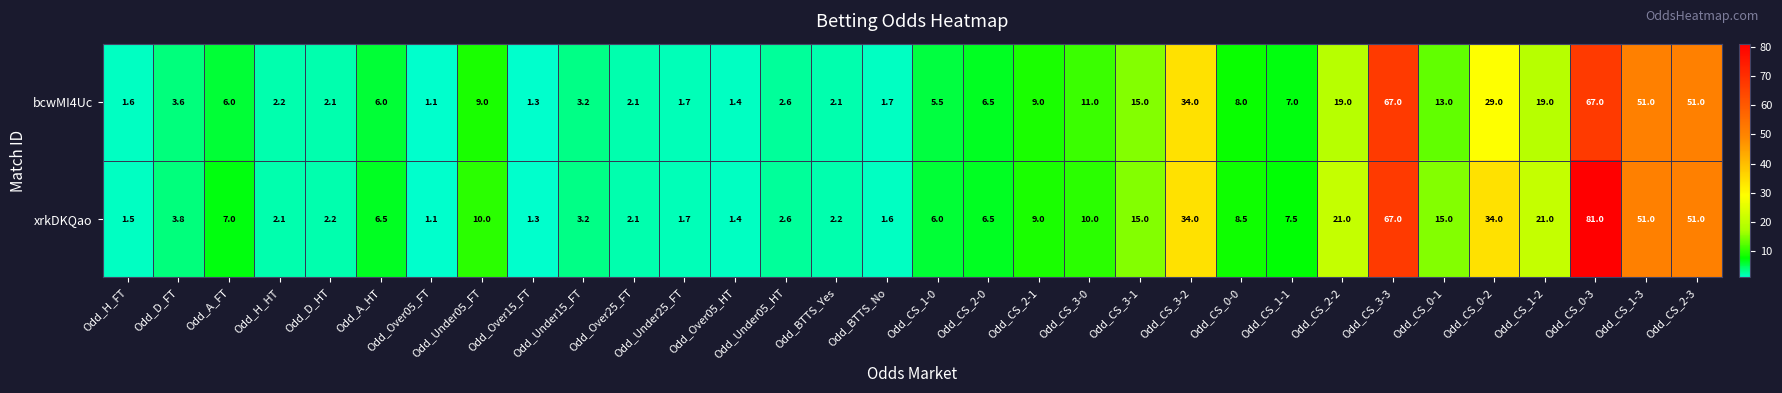

What value does the bcwMI4Uc series have at Odd_CS_2-3?

51.0